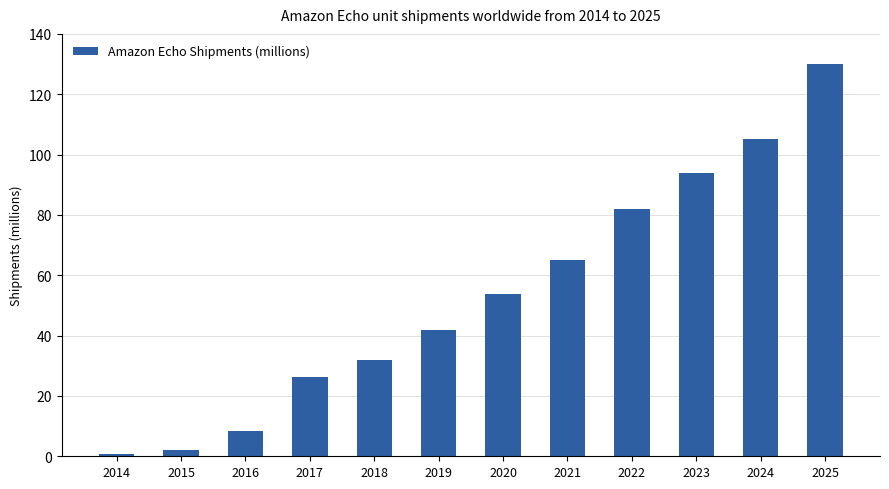

What is the difference between the maximum and minimum values?

129.4